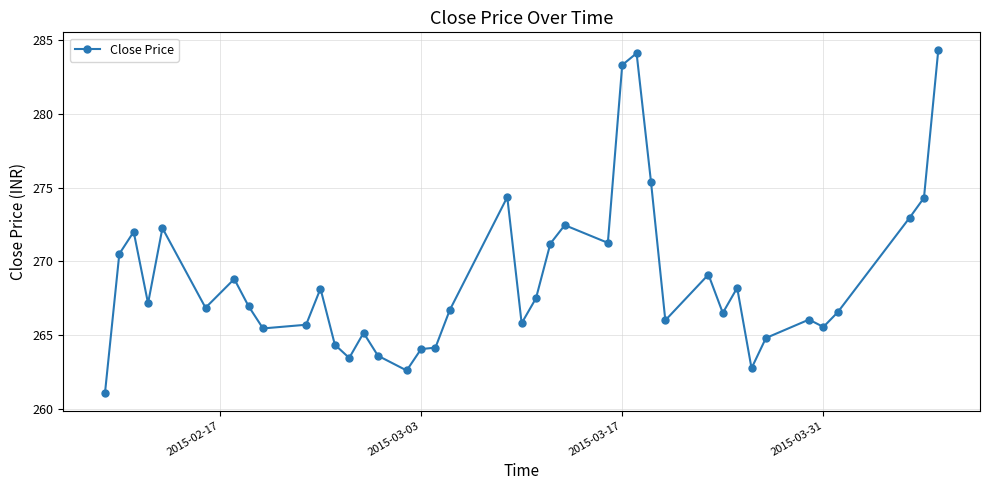

True or false: there are more than 0 points higher than both neighbors.

True